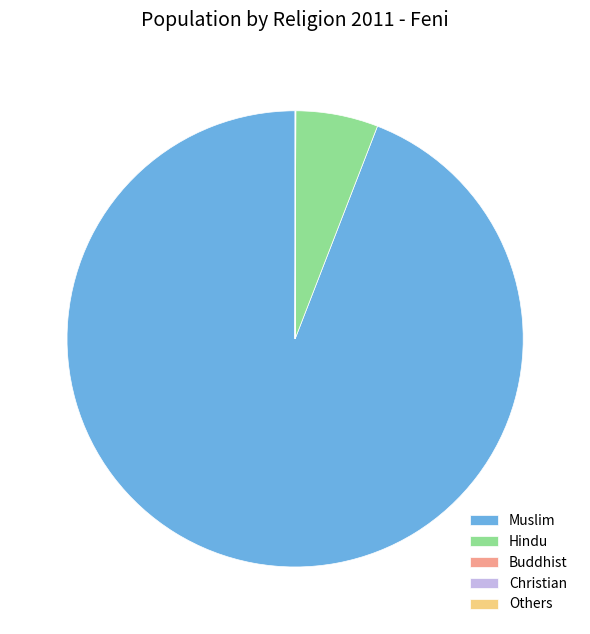

What is the largest slice in the pie chart?

Muslim